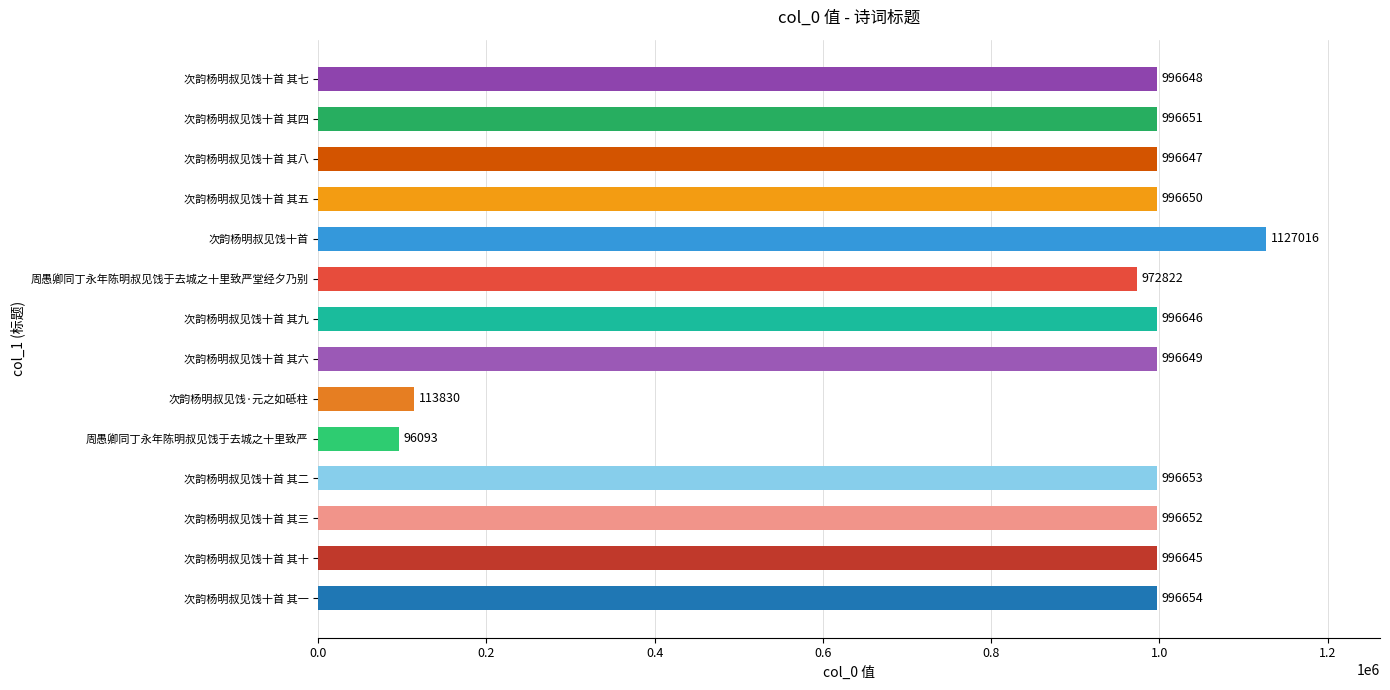

Rank the categories by value from highest to lowest.

次韵杨明叔见饯十首, 次韵杨明叔见饯十首 其一, 次韵杨明叔见饯十首 其二, 次韵杨明叔见饯十首 其三, 次韵杨明叔见饯十首 其四, 次韵杨明叔见饯十首 其五, 次韵杨明叔见饯十首 其六, 次韵杨明叔见饯十首 其七, 次韵杨明叔见饯十首 其八, 次韵杨明叔见饯十首 其九, 次韵杨明叔见饯十首 其十, 周愚卿同丁永年陈明叔见饯于去城之十里致严堂经夕乃别, 次韵杨明叔见饯·元之如砥柱, 周愚卿同丁永年陈明叔见饯于去城之十里致严